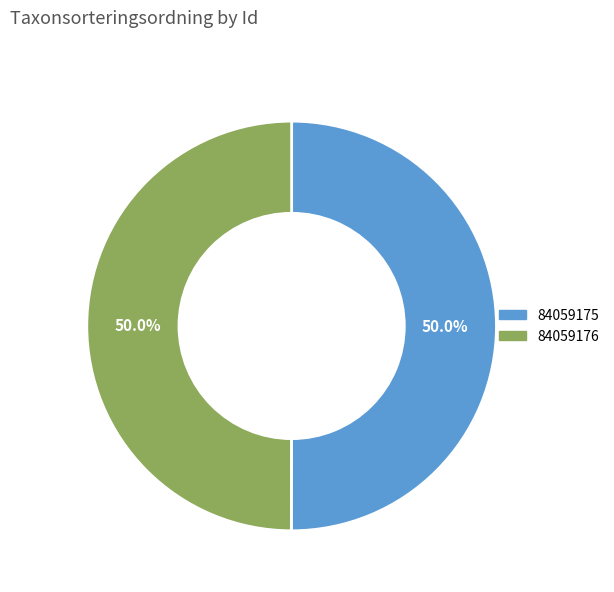

How many slices are in this pie chart?

2